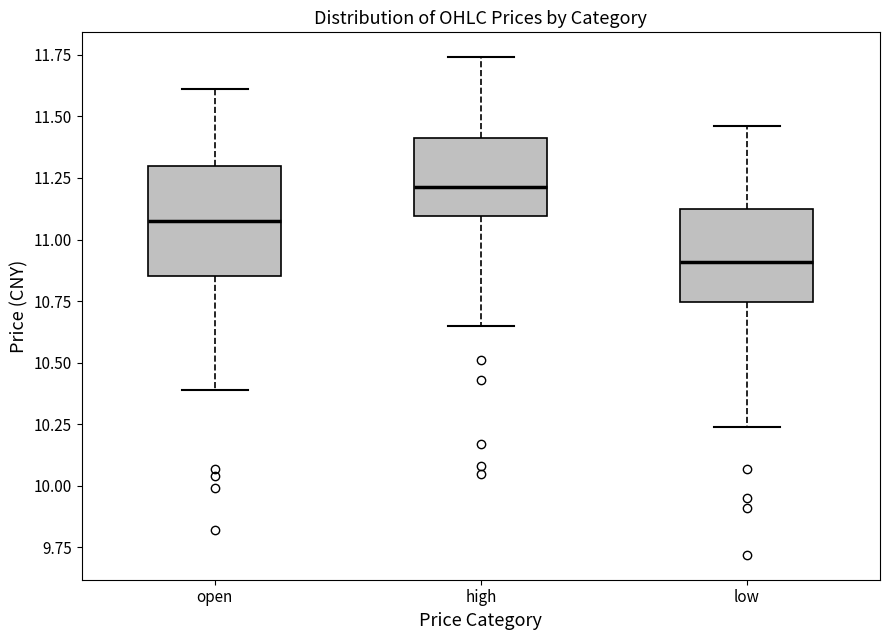

Reading left to right, read every box against the y-axis: the position of its median line, the range the box covers, and the ends of its whiskers. The values are not printed on the chart, so give them approximately, as read against the axis.

open: median 11.10, box 10.85 to 11.30, whiskers 10.40 to 11.60
high: median 11.20, box 11.10 to 11.40, whiskers 10.65 to 11.75
low: median 10.90, box 10.75 to 11.10, whiskers 10.25 to 11.45